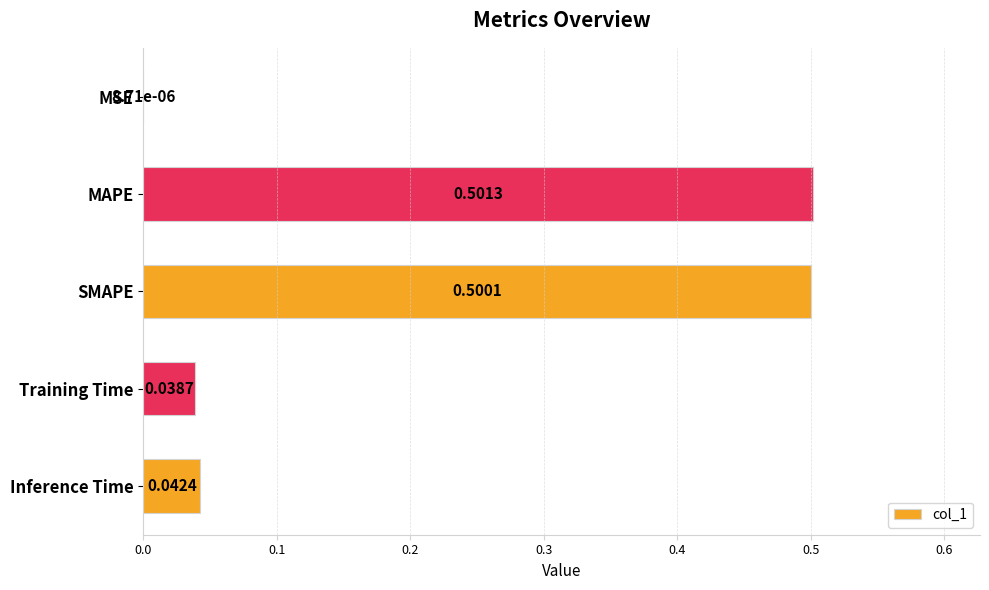

At which label is the value closest to 0?

MSE